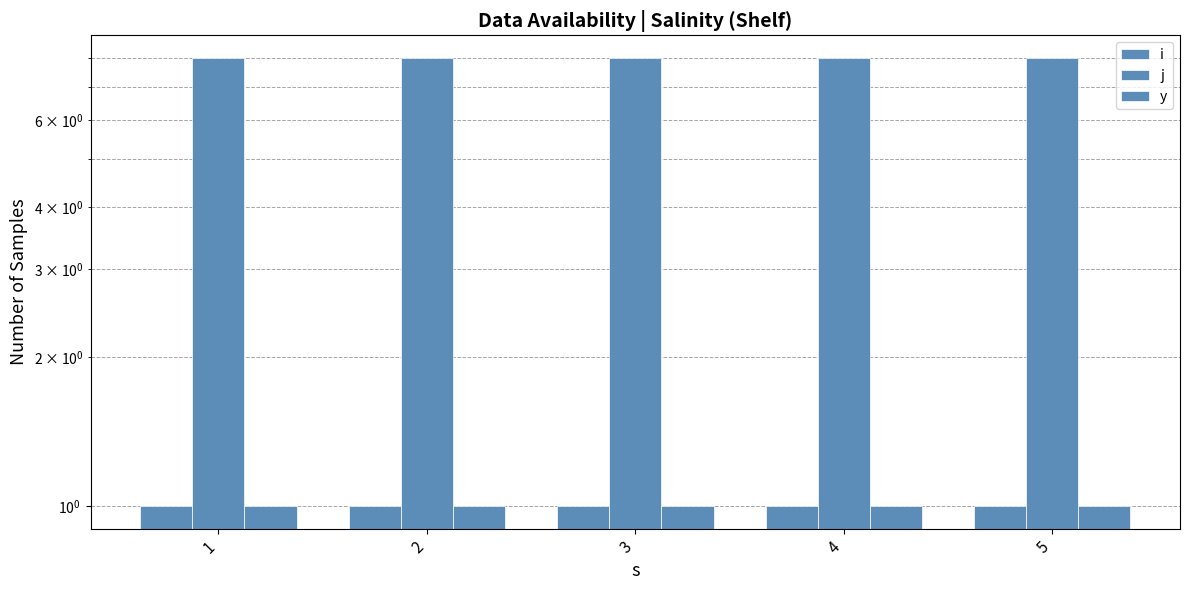

Where is i nearest to the value 1?

1